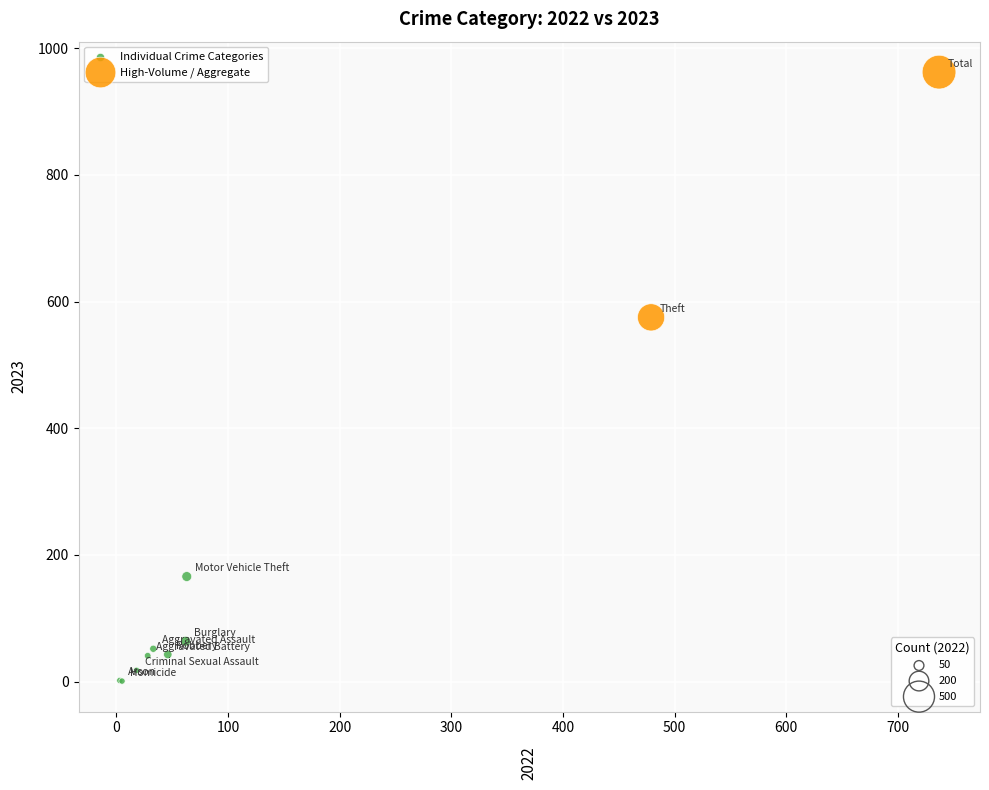

Which series has the widest spread of Y values?

High-Volume / Aggregate